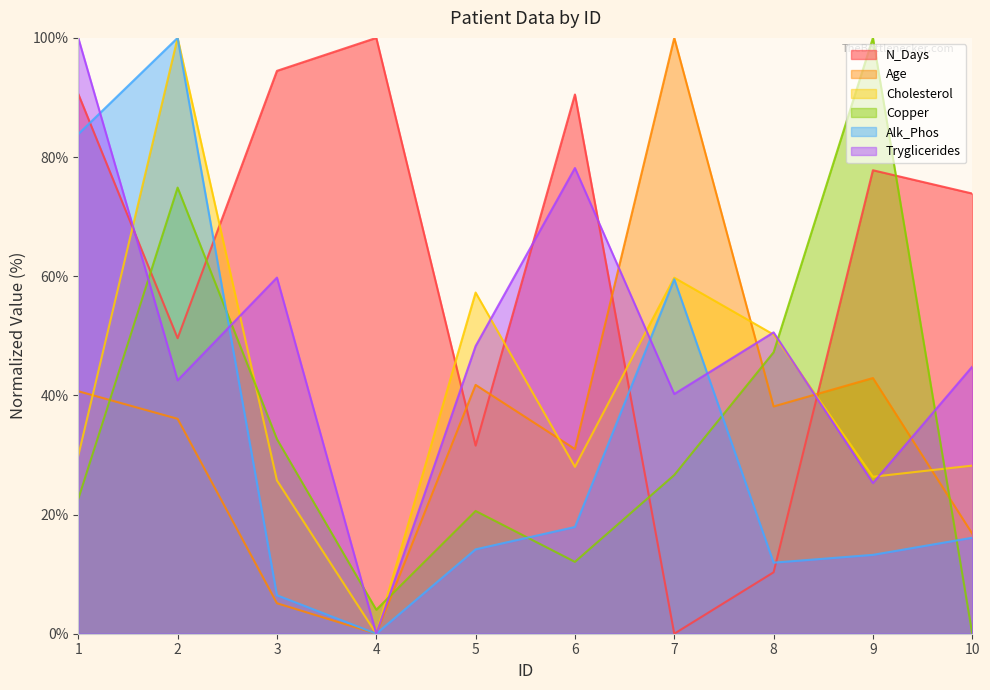

How many data points in Cholesterol are above 29?

5